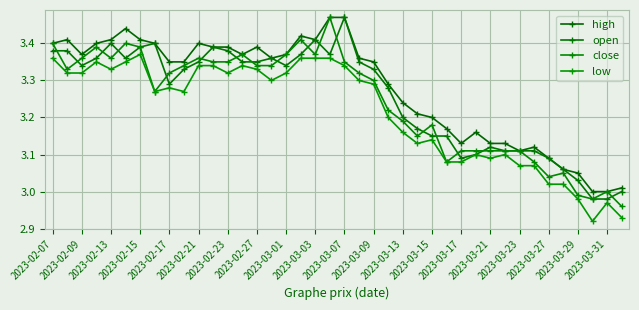

How many categories are shown in the chart?

40